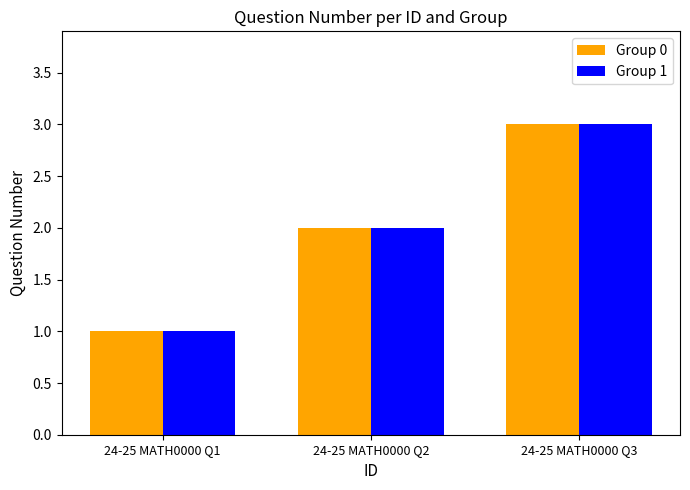

What are all the series names shown in the legend?

Group 0, Group 1